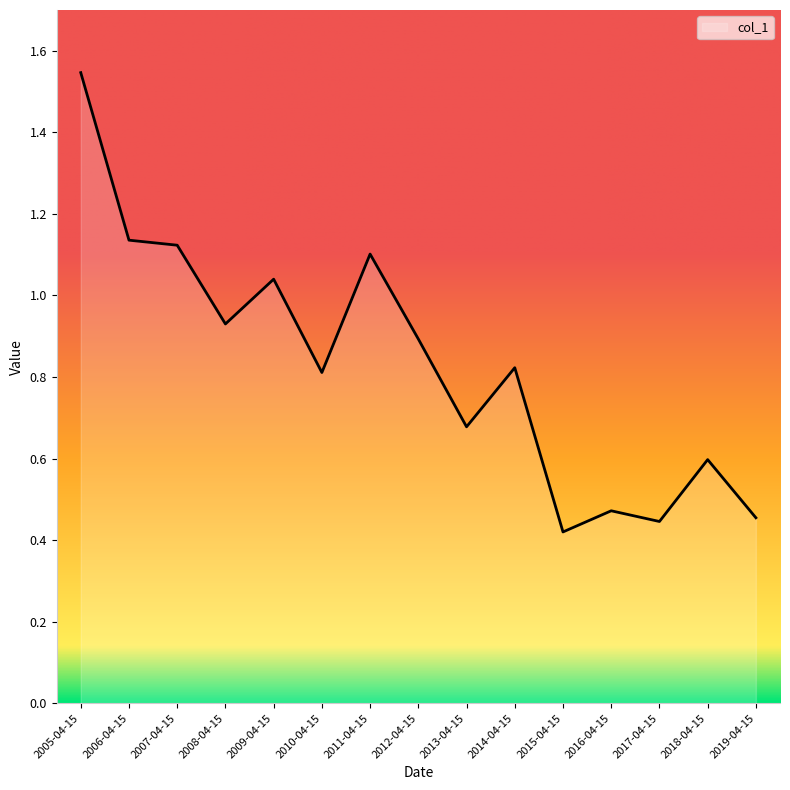

Between 2006-04-15 and 2018-04-15, which is larger?

2006-04-15